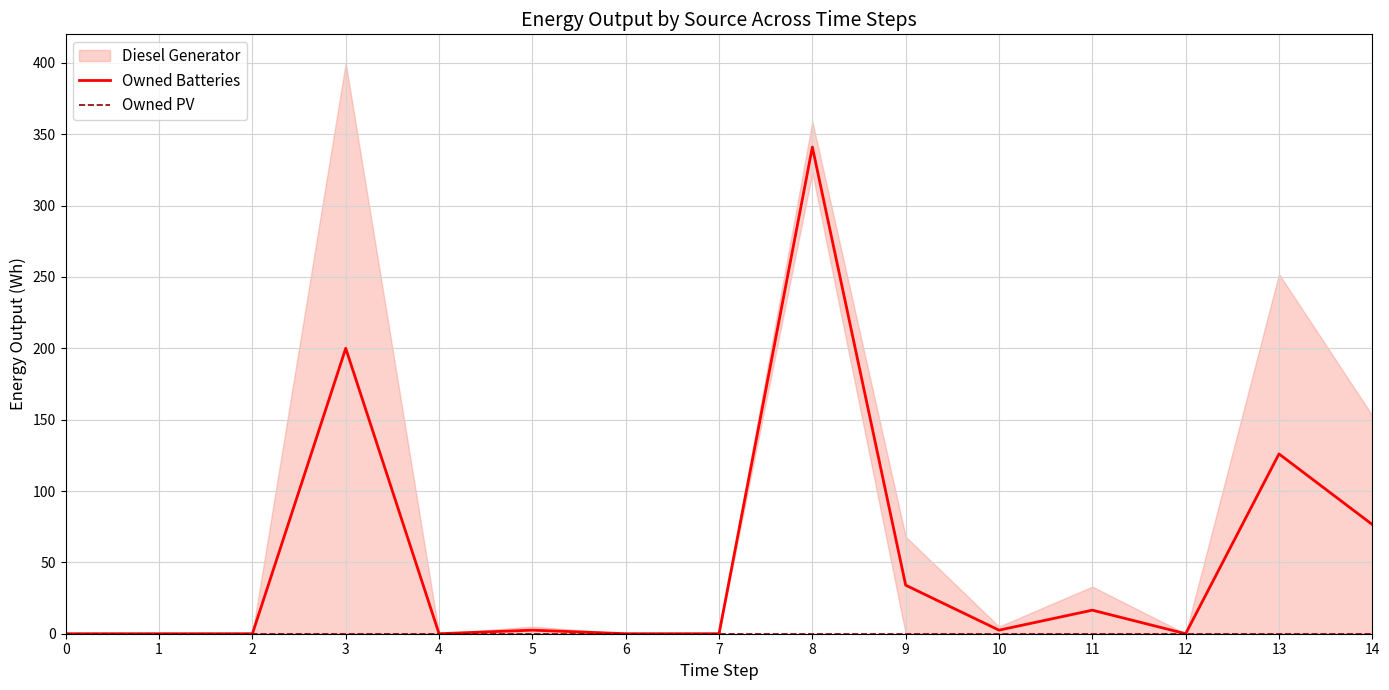

Where does the Owned Batteries series first go above 2?

3